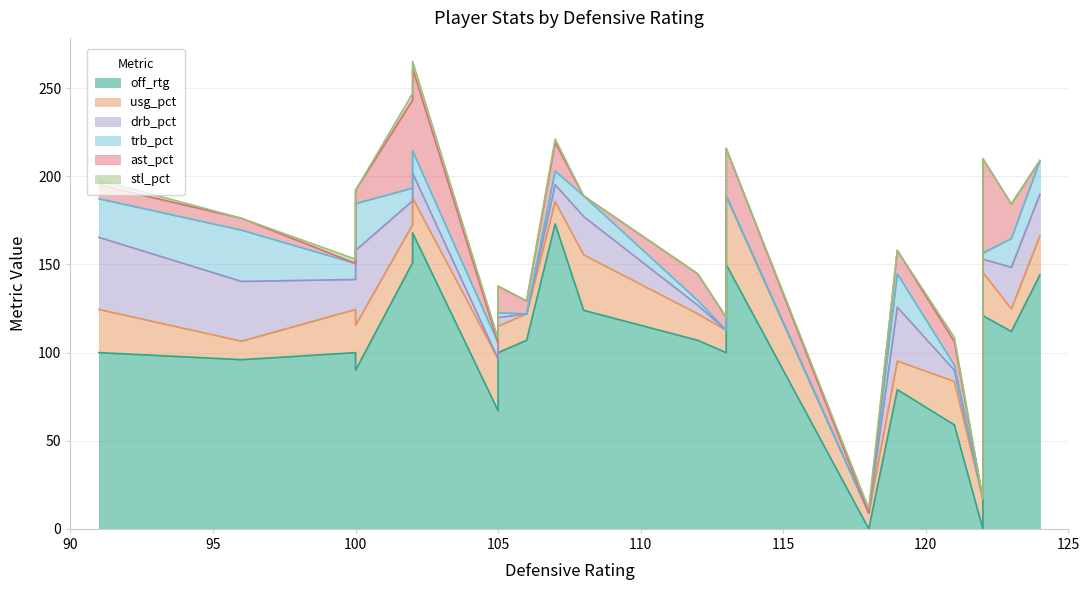

How many data points in drb_pct are less than 7?

11